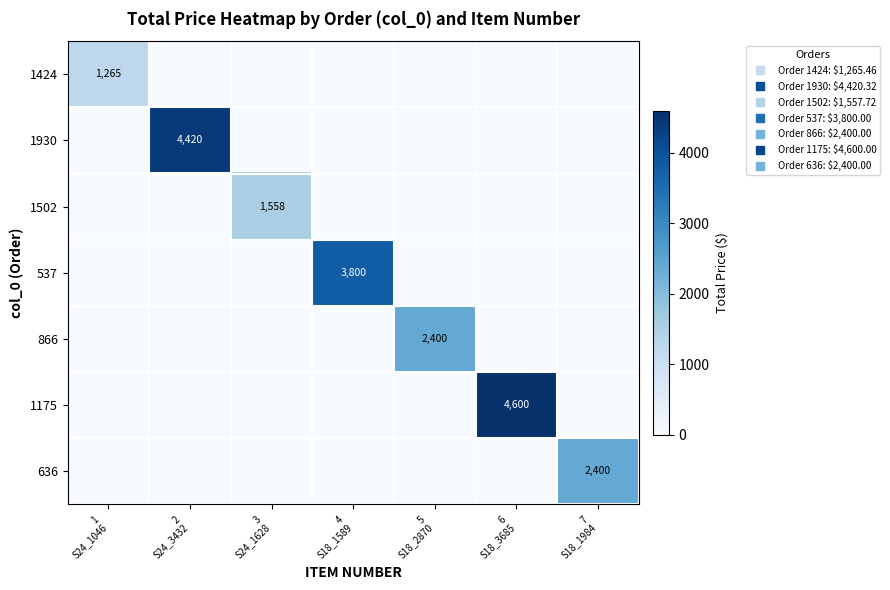

The 1175 series shows -1593.2 at 5 S18_2870. True or false?

False